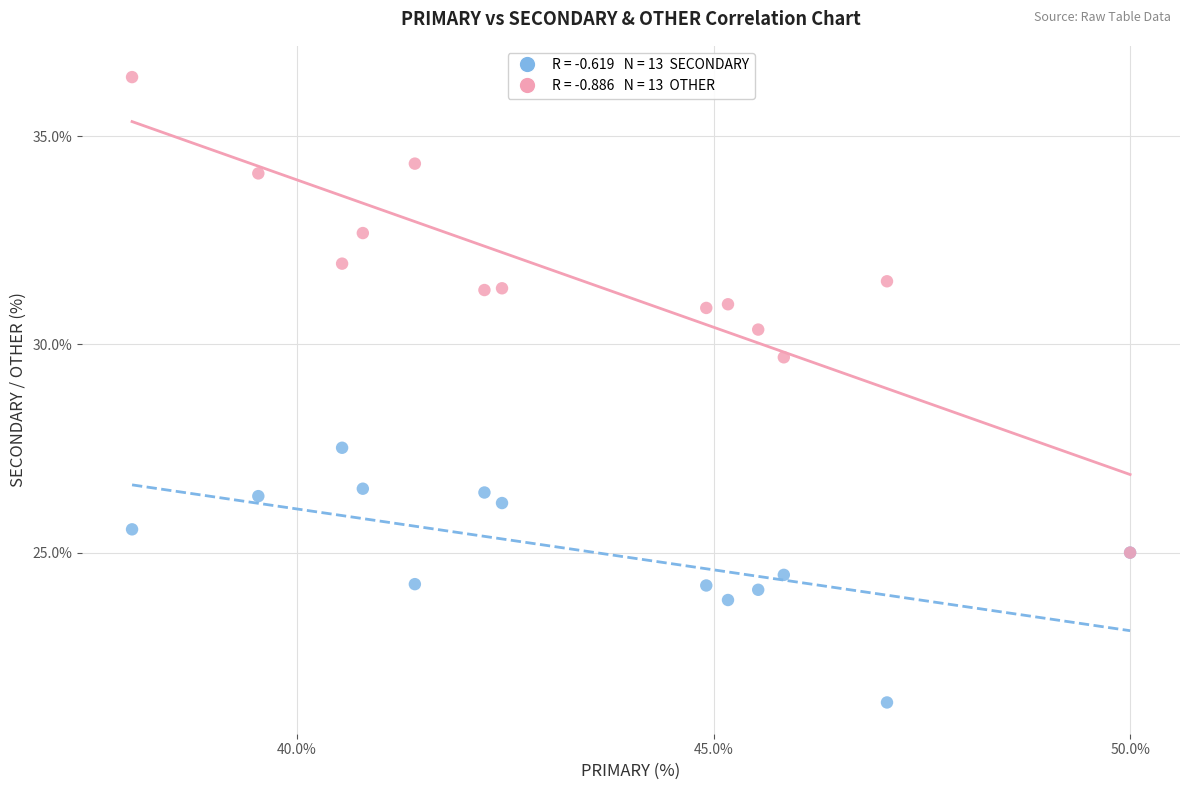

Across all series, what Y value is closest to 28?

27.5